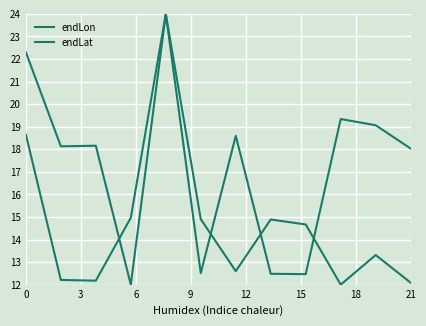

Between which two adjacent categories do endLon and endLat first intersect?

6 and 9